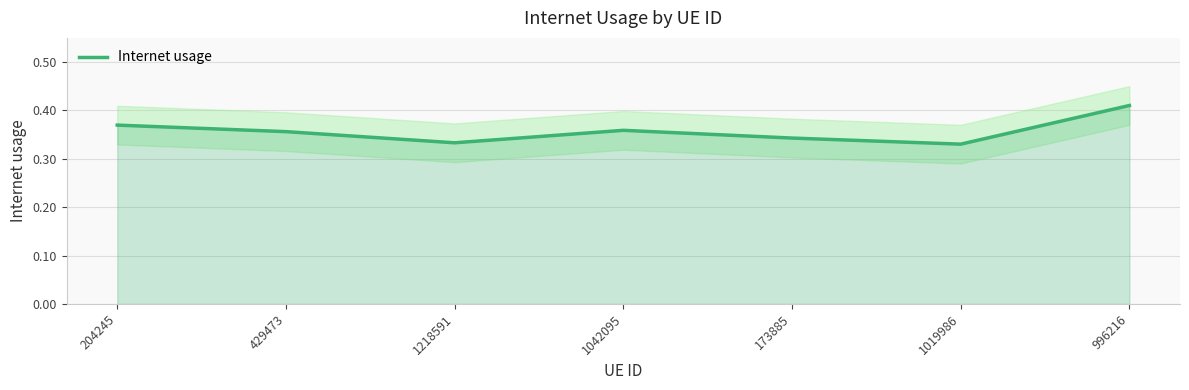

The value at 996216 is 0.2. True or false?

False